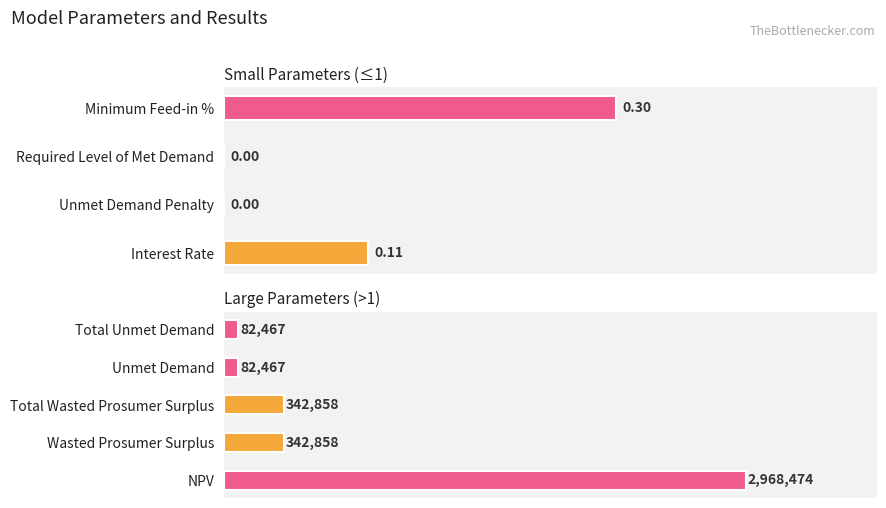

Between NPV and Wasted Prosumer Surplus, which is larger?

NPV